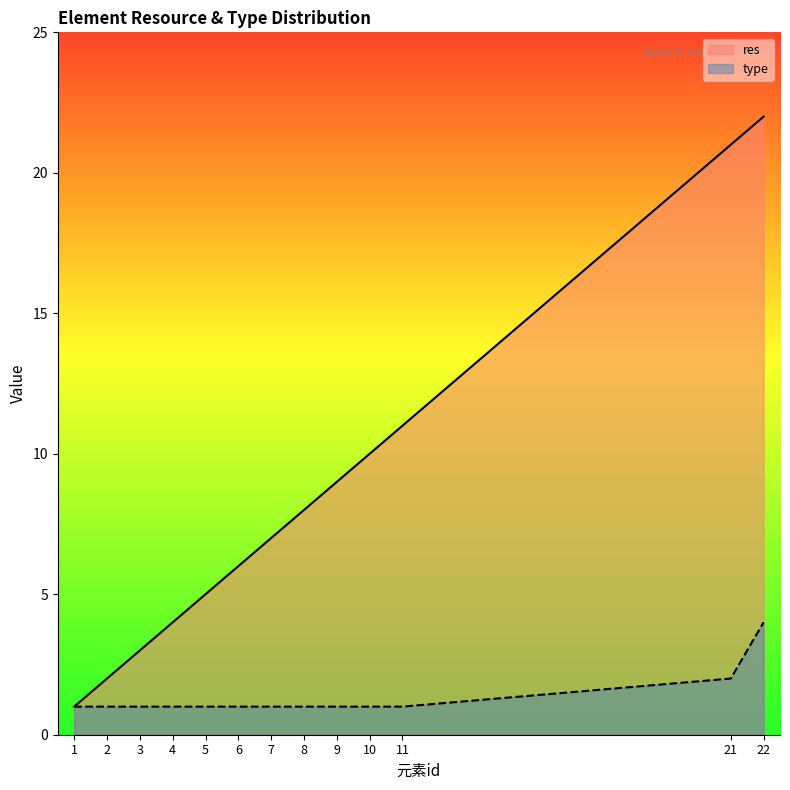

Reading left to right, what are all the values shown in this chart?

res: 1	2	3	4	5	6	7	8	9	10	11	21	22
type: 1	1	1	1	1	1	1	1	1	1	1	2	4